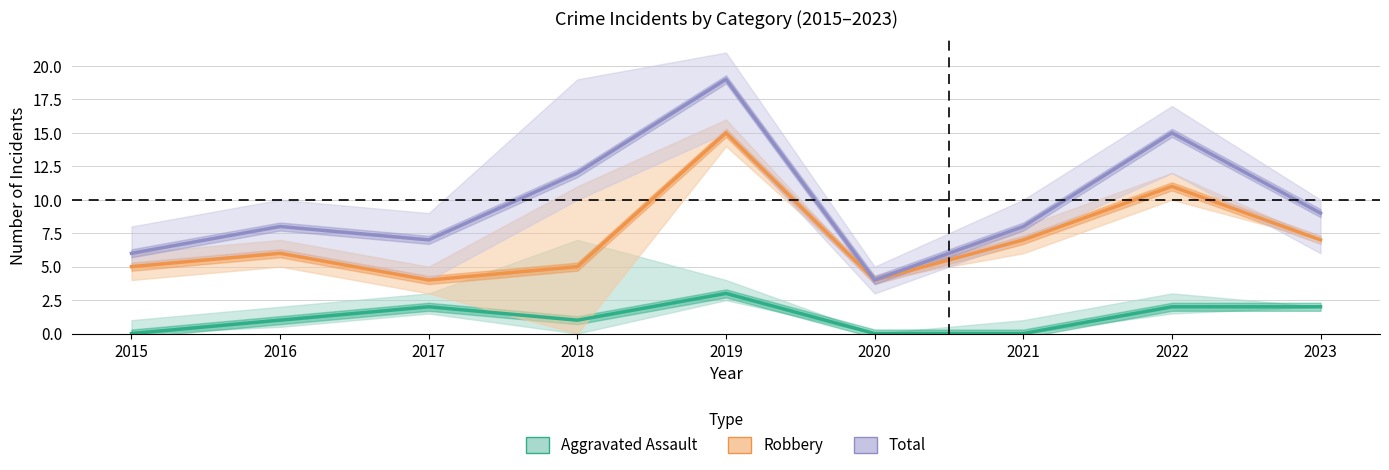

True or false: Total has more than 1 interior local peaks.

True